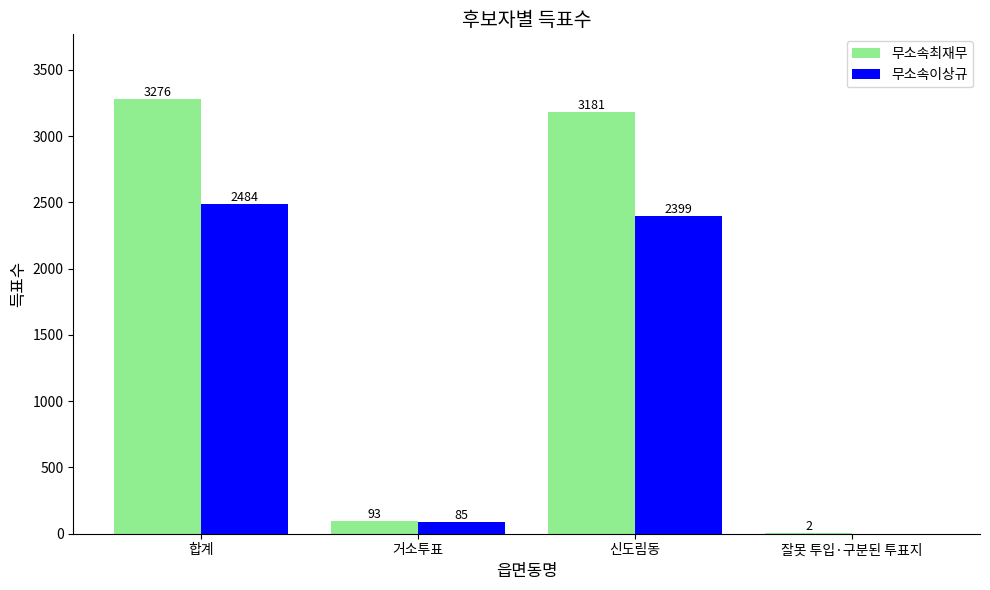

Which series changed the most between 거소투표 and 신도림동?

무소속최재무